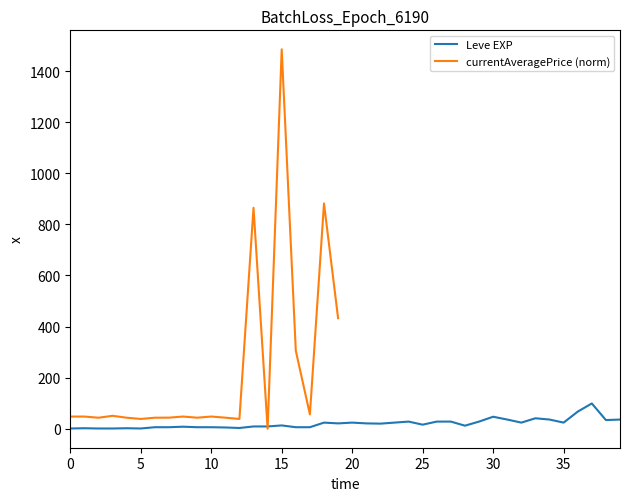

How many data points does each series have?

40